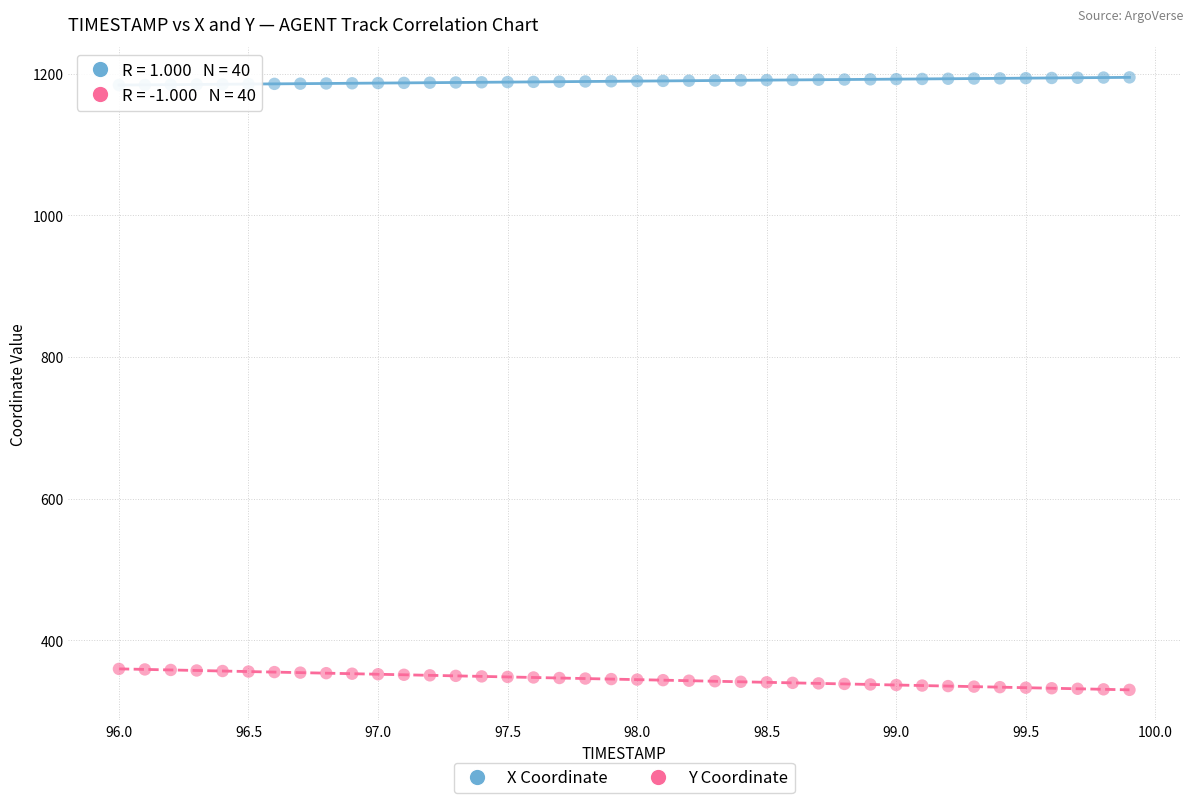

Across all data points, what is the range of Y values (max minus min)?

864.5